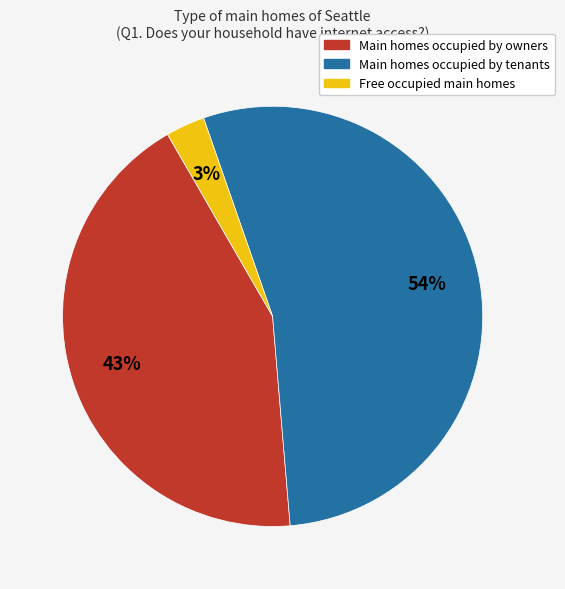

Do Free occupied main homes and Main homes occupied by tenants together represent more than half of the pie?

Yes